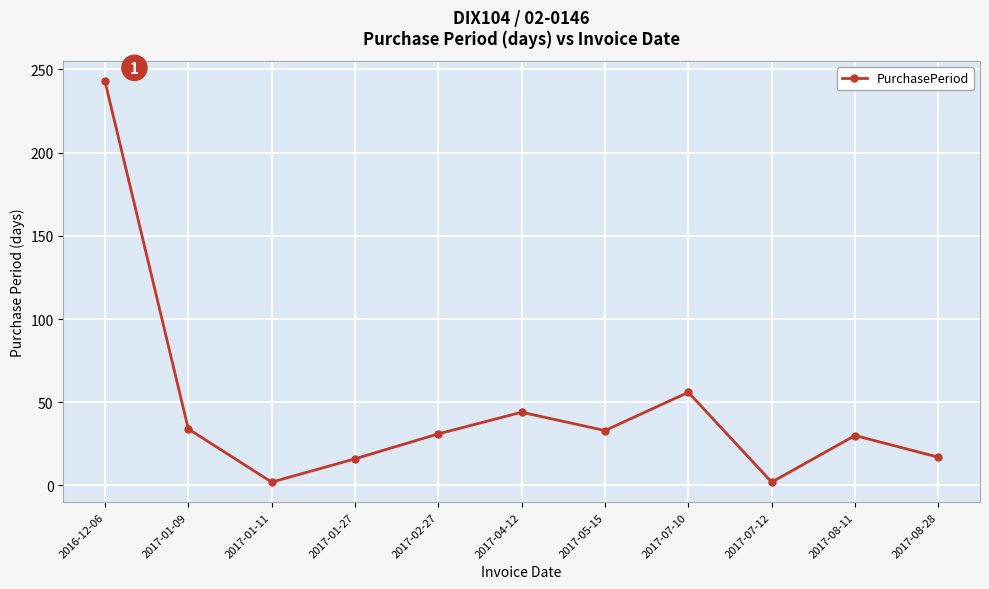

What is the value of the 4th point from the left?

16